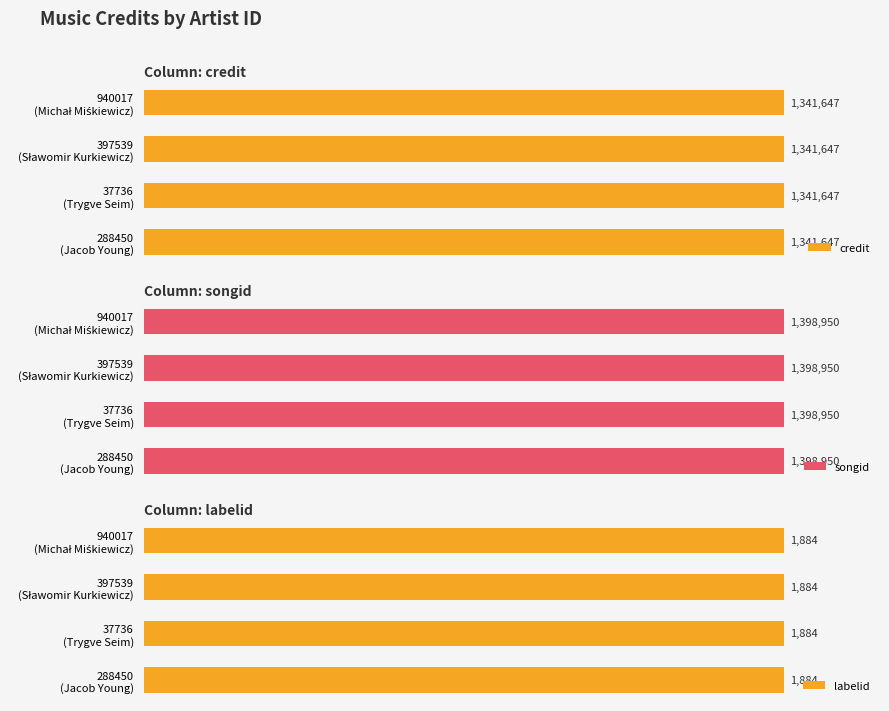

Reading right to left, what are all the values shown in this chart?

credit: 940017=1341647	397539=1341647	37736=1341647	288450=1341647
songid: 940017=1398950	397539=1398950	37736=1398950	288450=1398950
labelid: 940017=1884	397539=1884	37736=1884	288450=1884